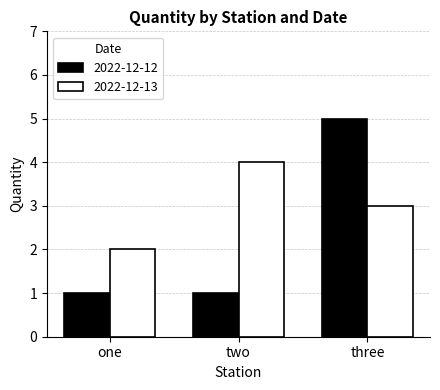

Which category has the highest value across all series?

three